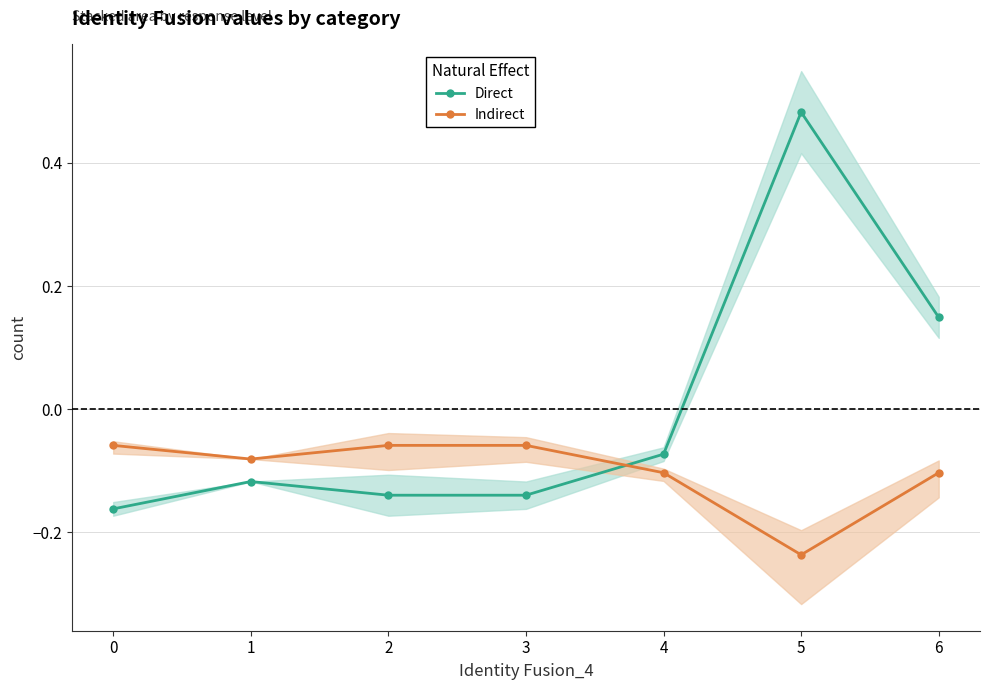

The value of Direct at 3 is -0.2. True or false?

False